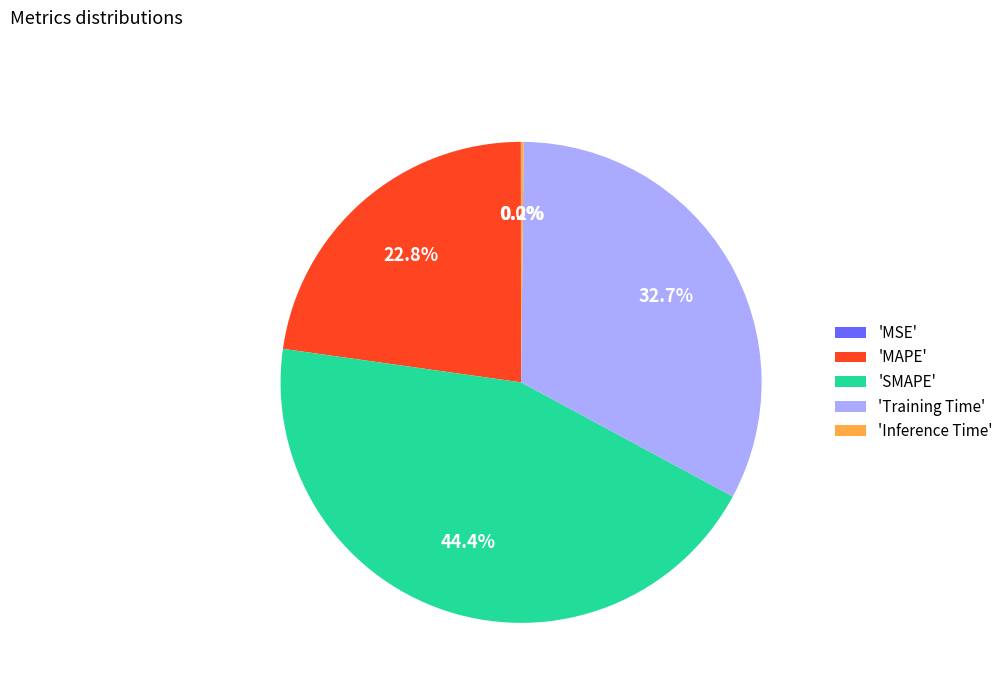

What is the largest slice in the pie chart?

'SMAPE'